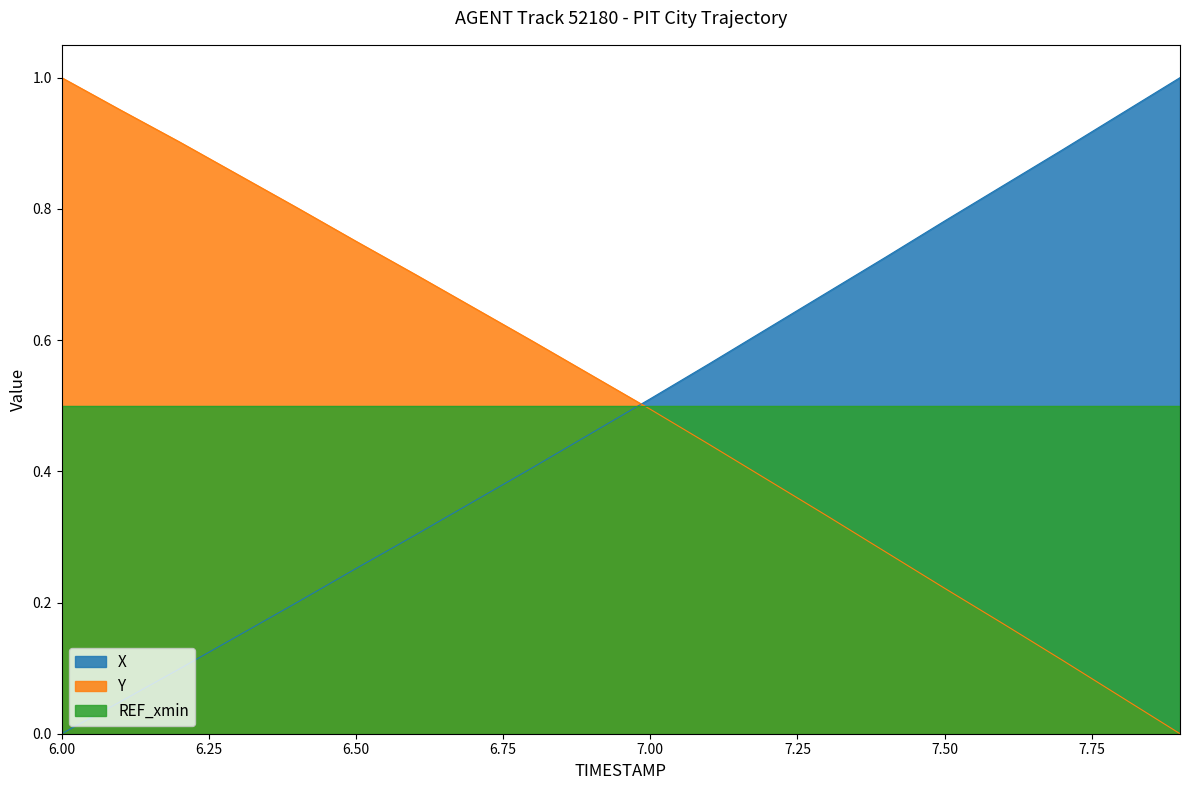

Is it true that Y equals 1.3 at 6.00?

False